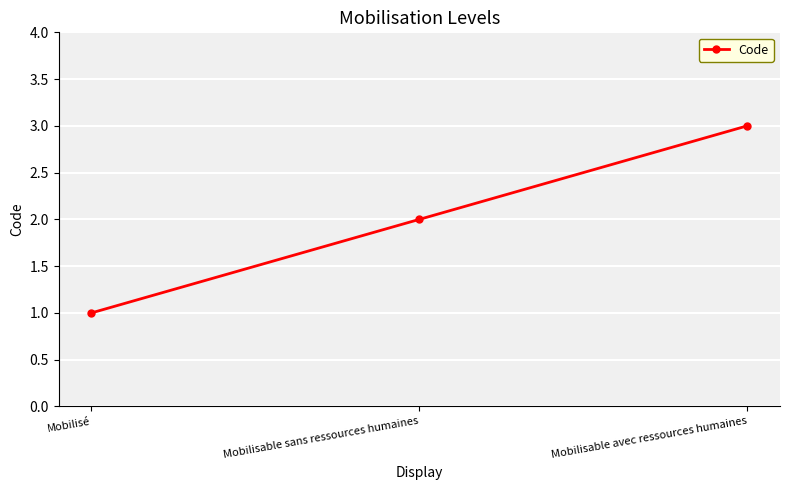

Is it true that the value at Mobilisé is 1?

True